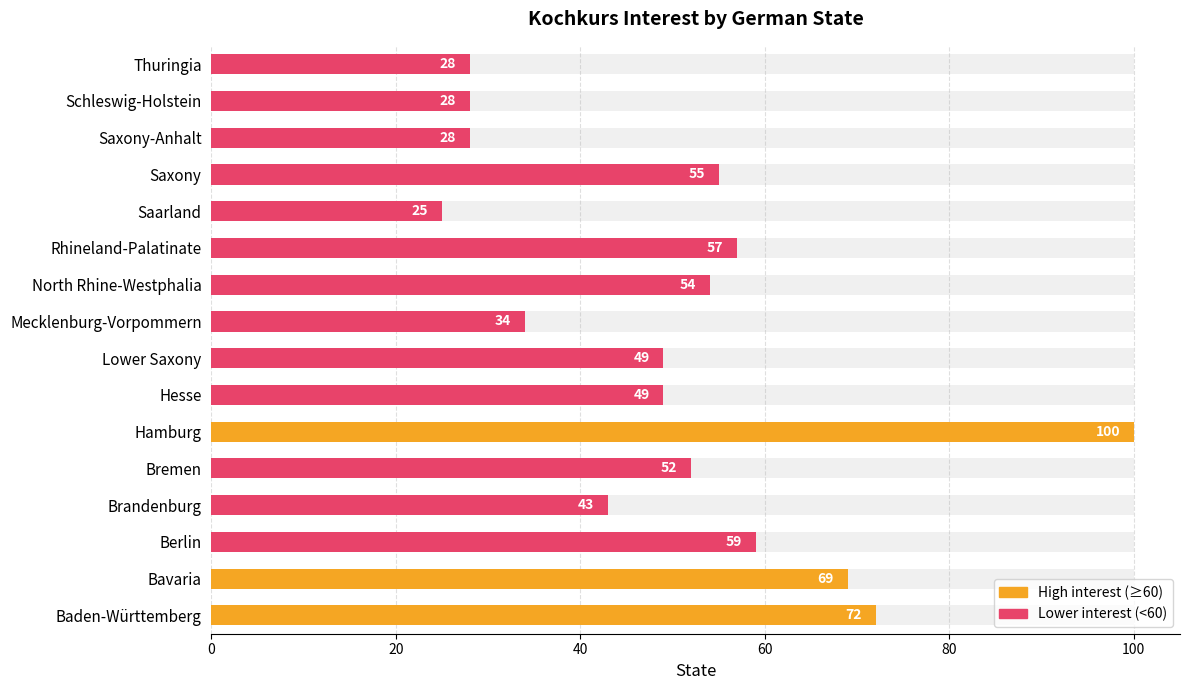

Reading right to left, transcribe all the data shown in this chart.

28	28	28	55	25	57	54	34	49	49	100	52	43	59	69	72